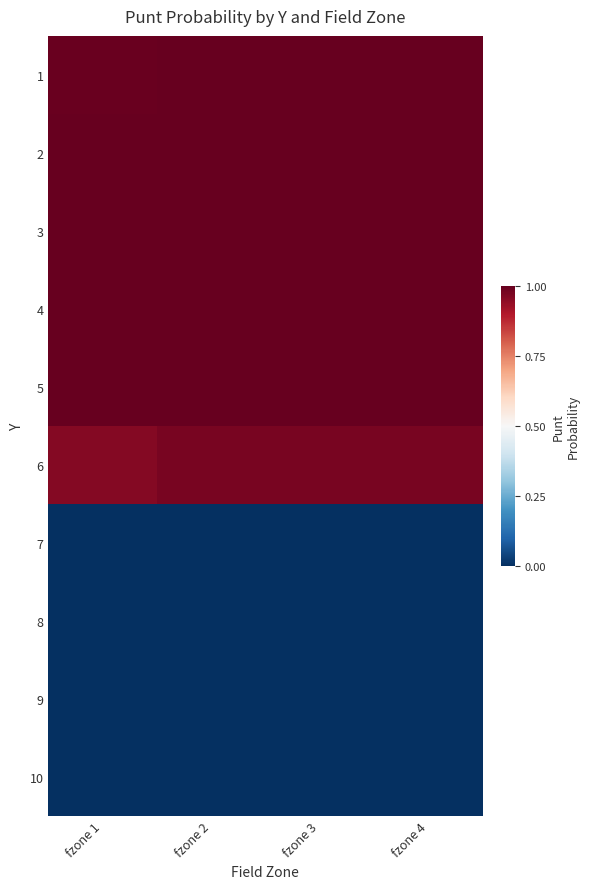

Between fzone 1 and fzone 2, which series saw the biggest shift?

6